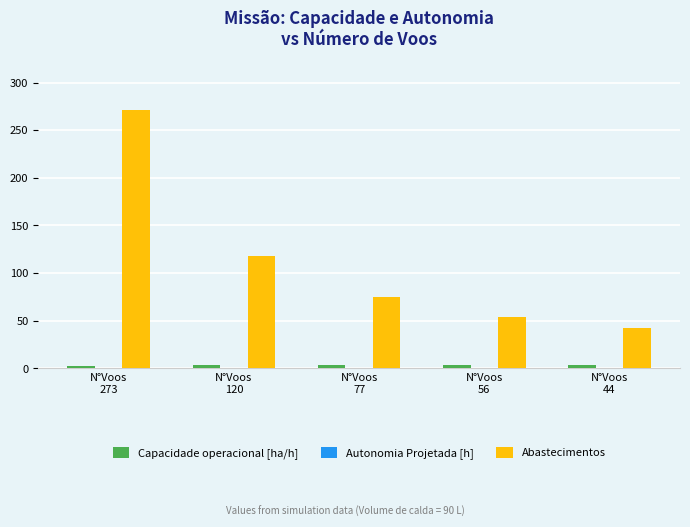

Which series has the largest total across all categories?

Abastecimentos